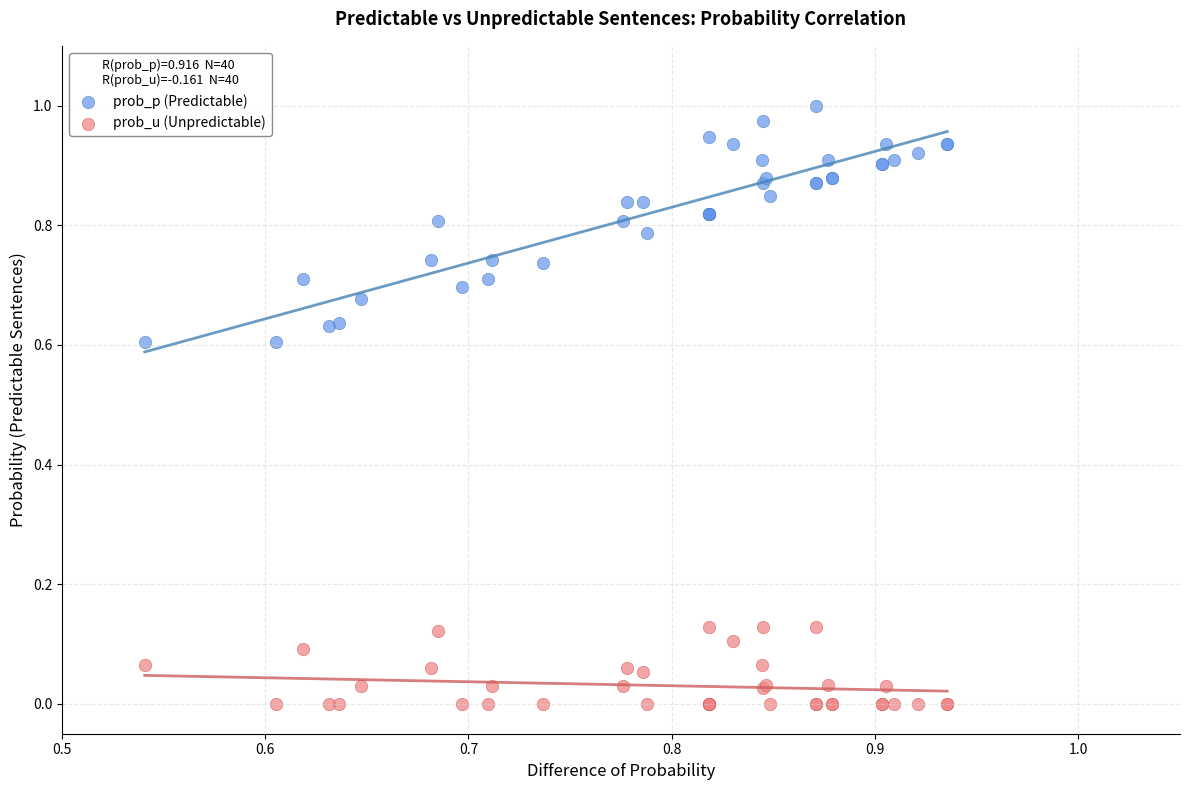

Which series contains the lowest Y value?

prob_u (Unpredictable)